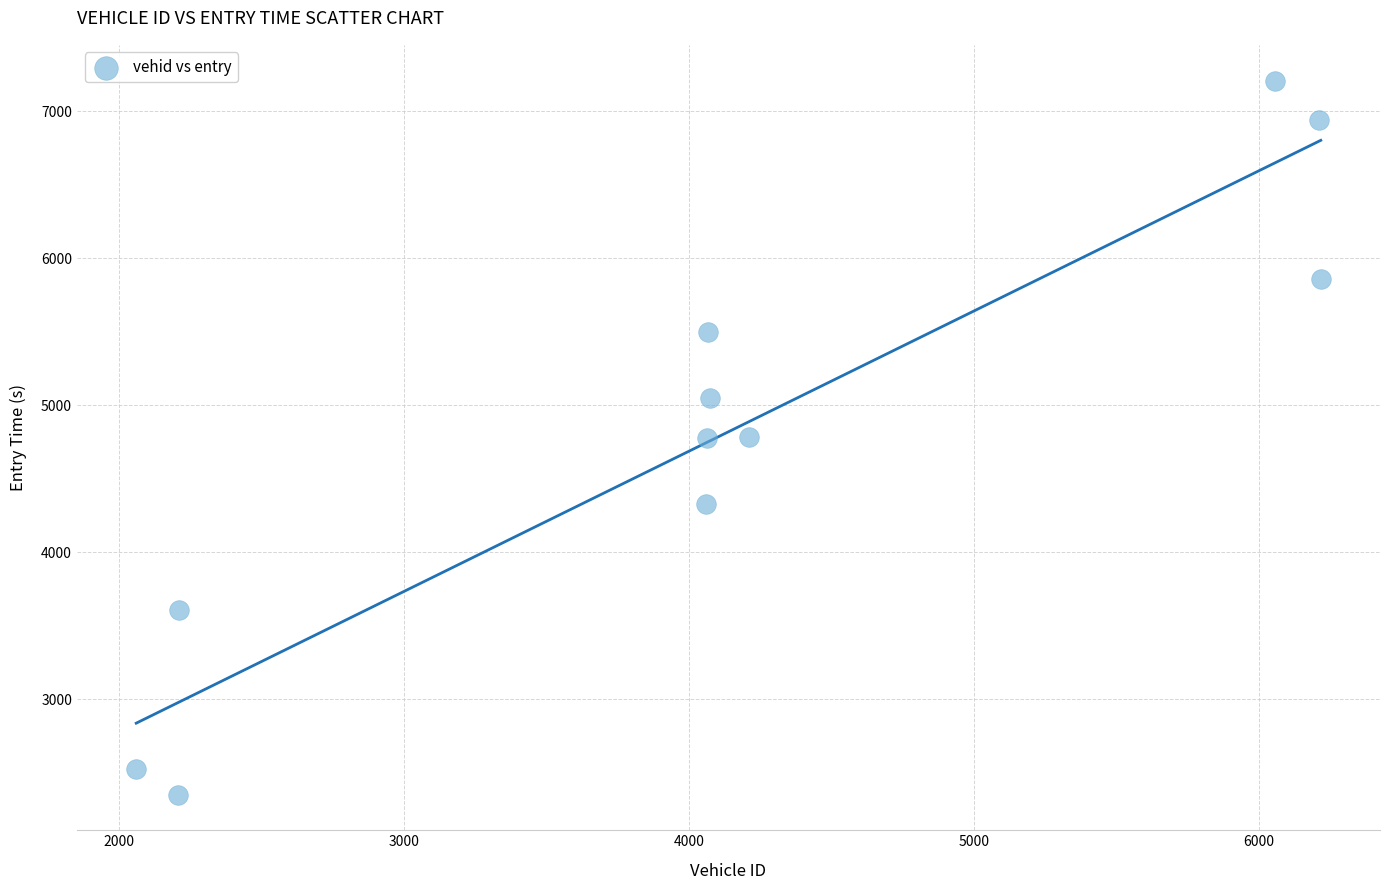

What is the average Y value?

4811.8